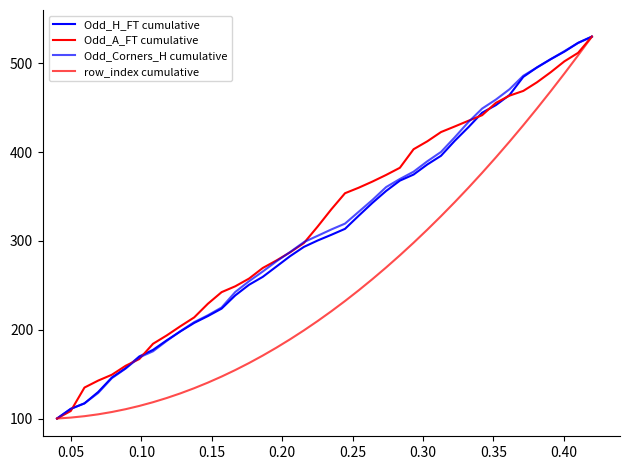

What is the value of the row_index cumulative point at the 35th from the left?

430.2